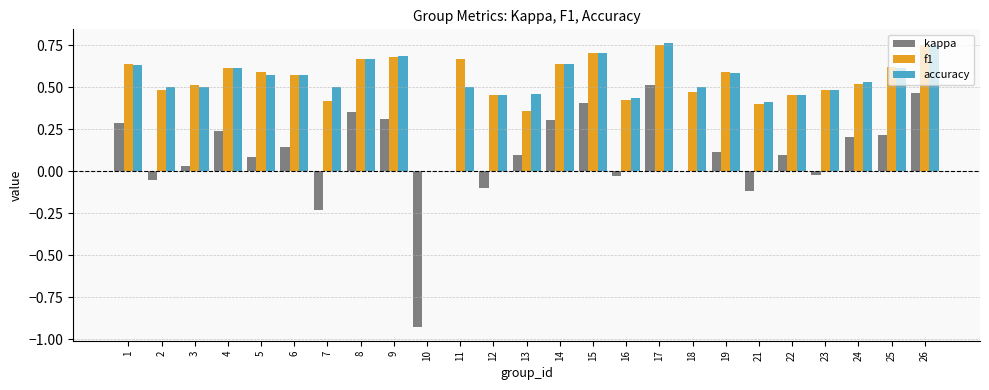

What is the sum of all kappa values?

2.4